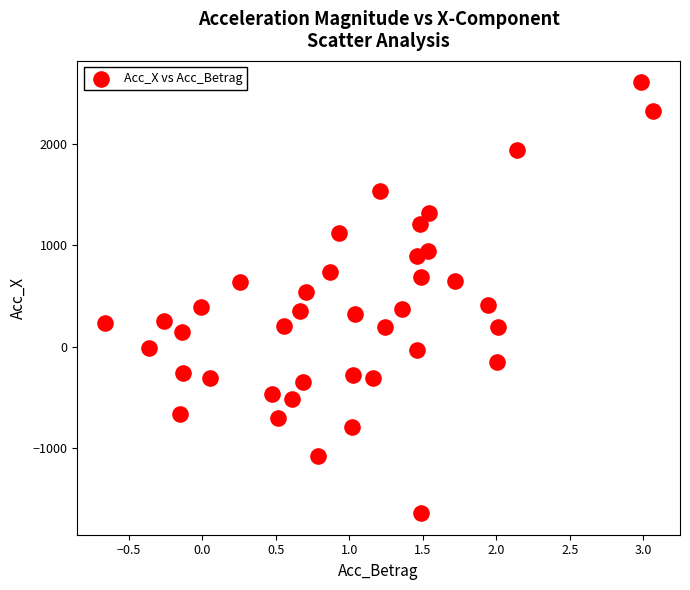

What is the range of X values (max minus min)?

3.7